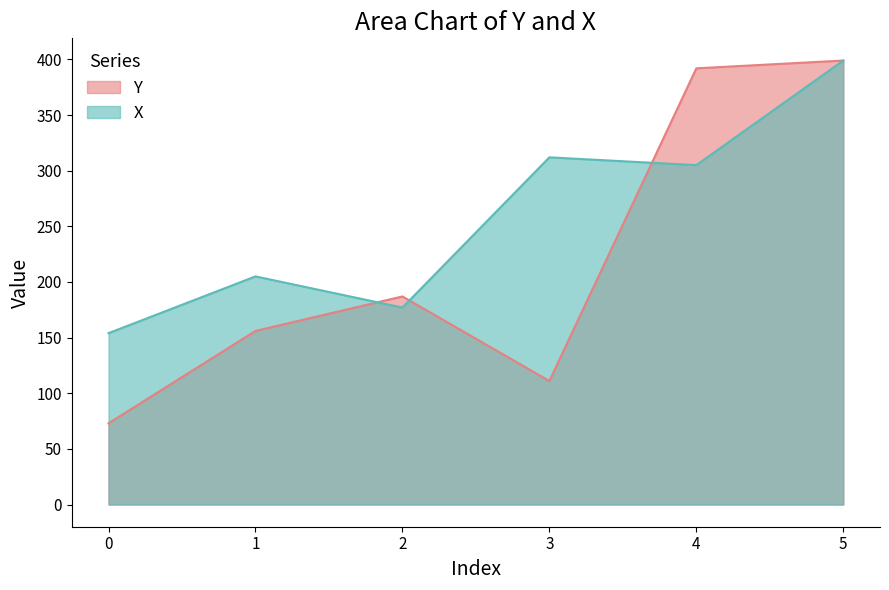

How many series are shown in this chart?

2